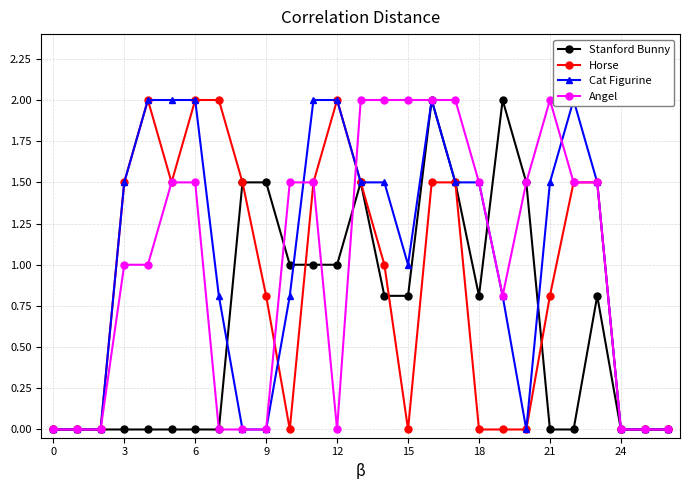

Rank the series by their maximum value, from highest to lowest.

Stanford Bunny, Horse, Cat Figurine, Angel